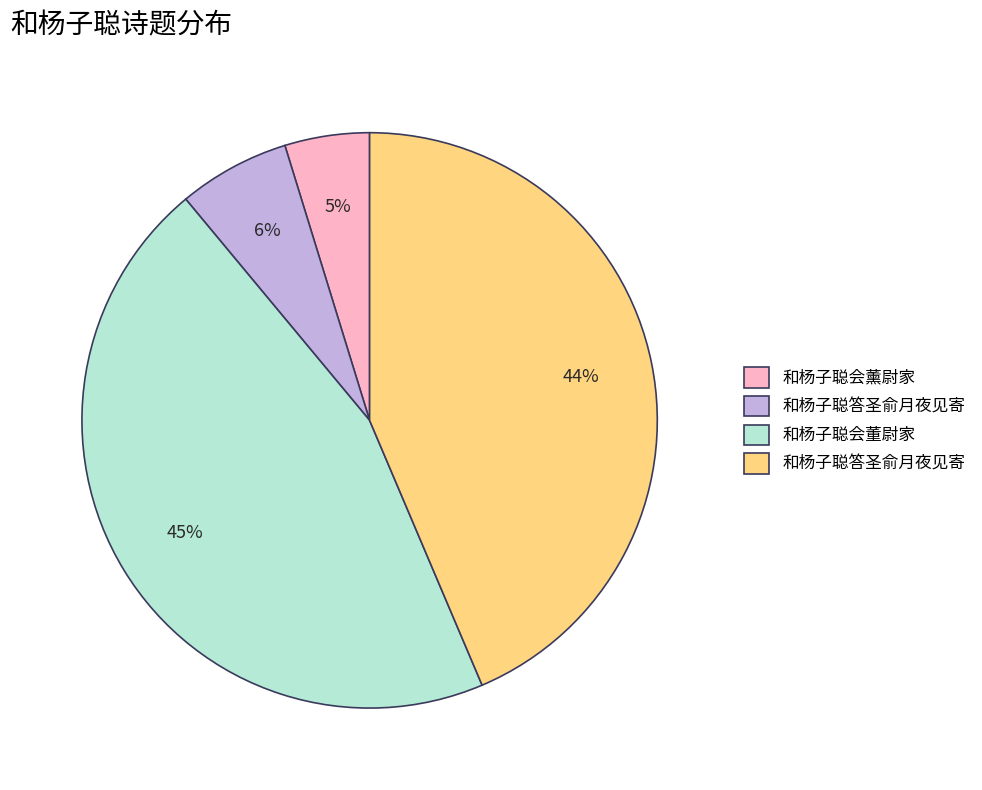

Is there a majority slice in this chart?

No